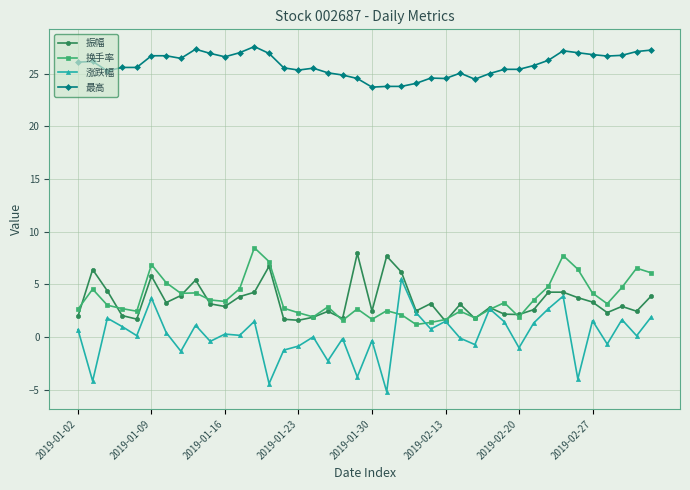

List the series in order of their peak value, highest first.

最高, 换手率, 振幅, 涨跌幅